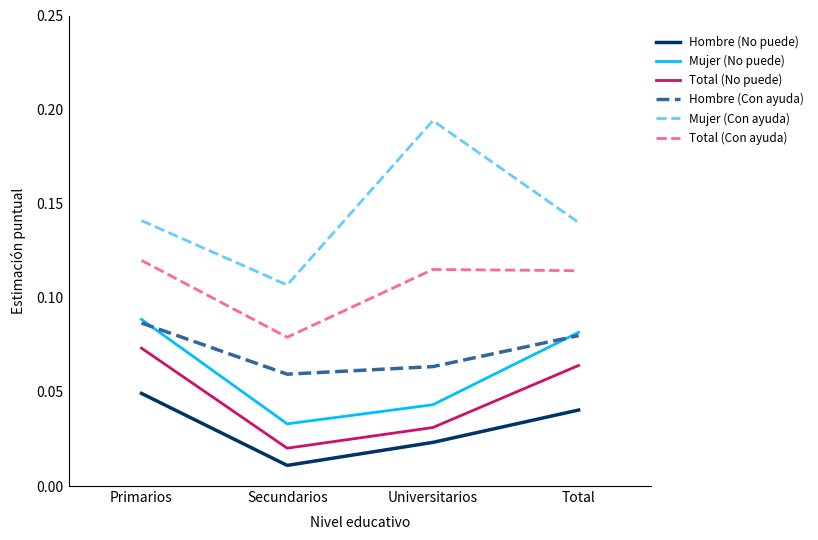

How many intersections are there between Hombre (Con ayuda) and Mujer (No puede)?

2